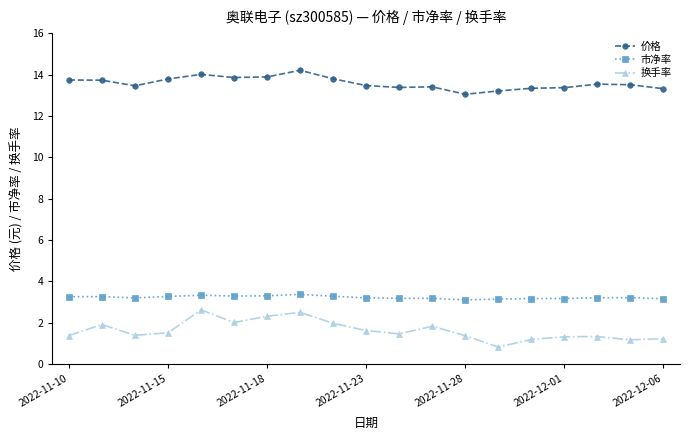

List the series in order of their peak value, highest first.

价格, 市净率, 换手率